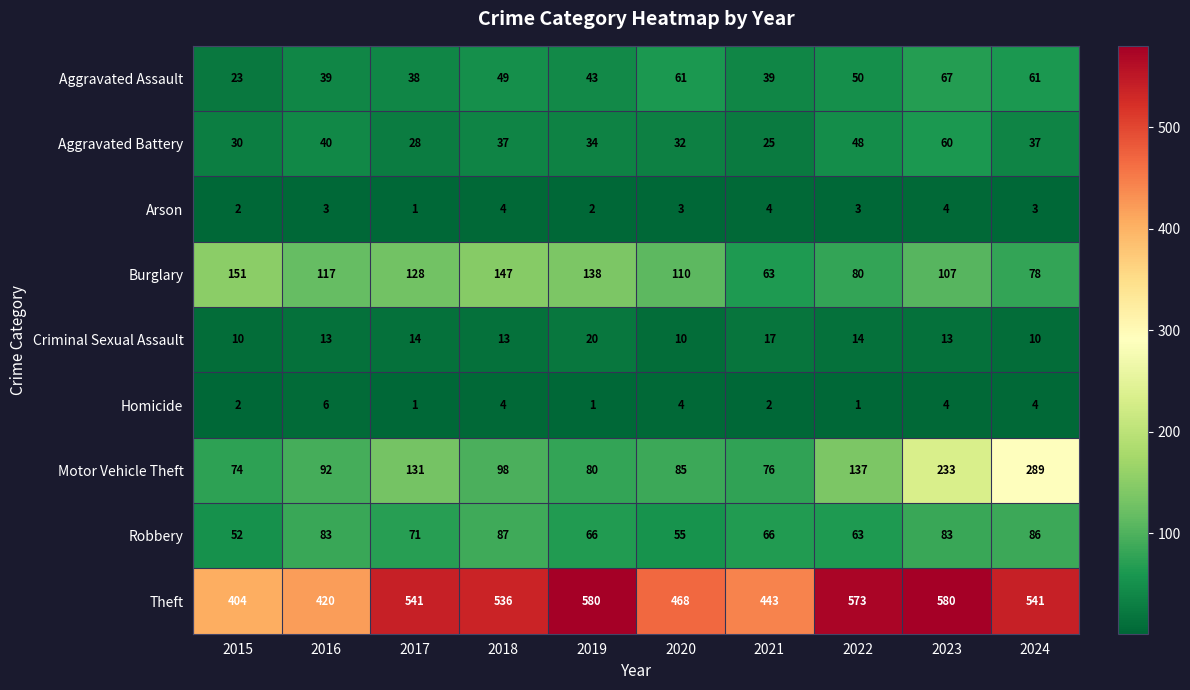

What is the greatest value displayed?

580